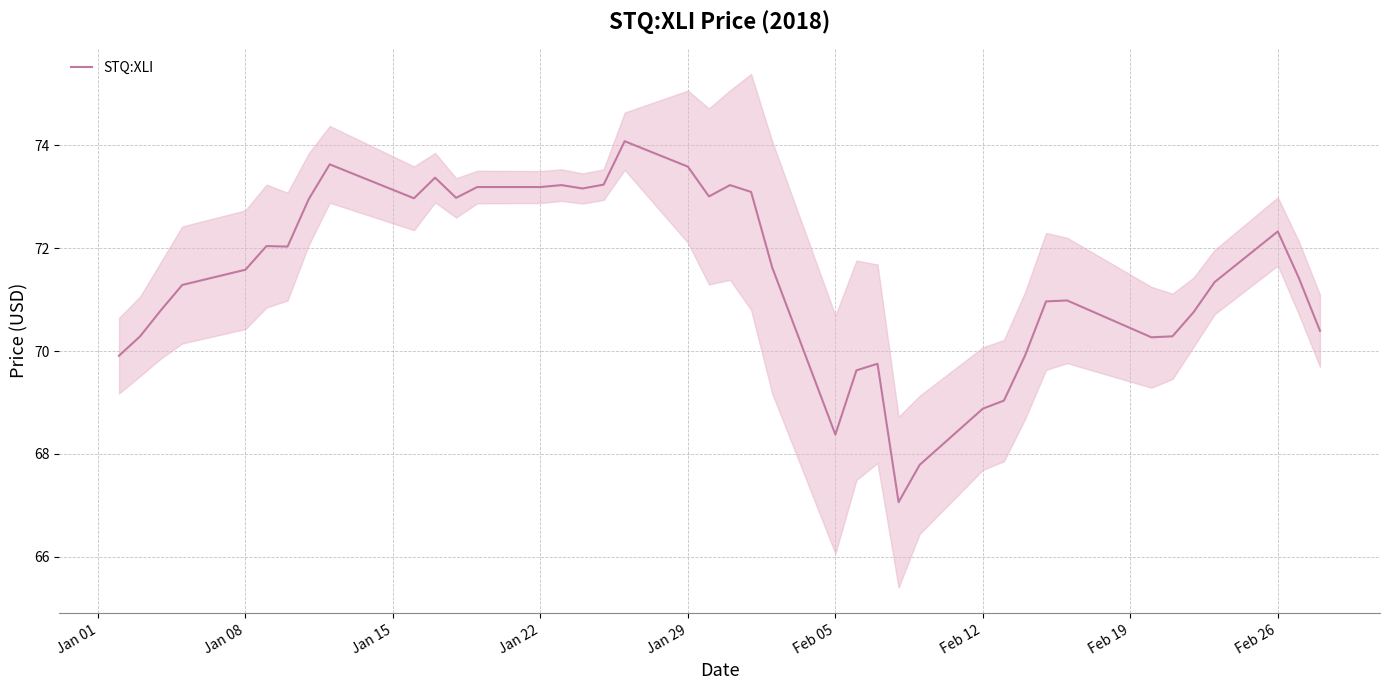

How many interior local valleys (lower than both neighbors) does the data have?

8